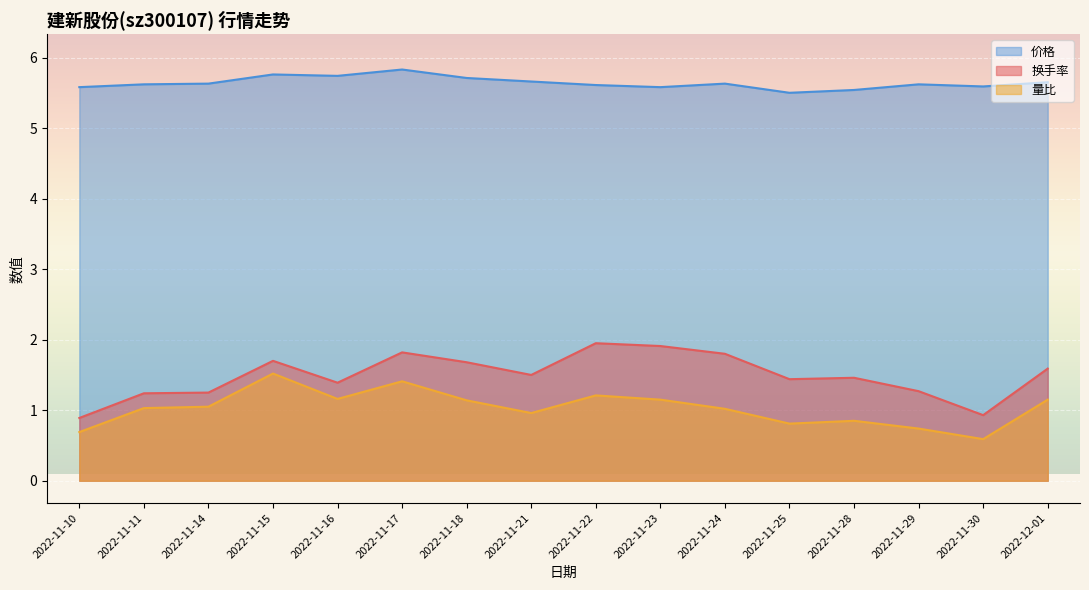

How many values in the 换手率 series are below 1?

2